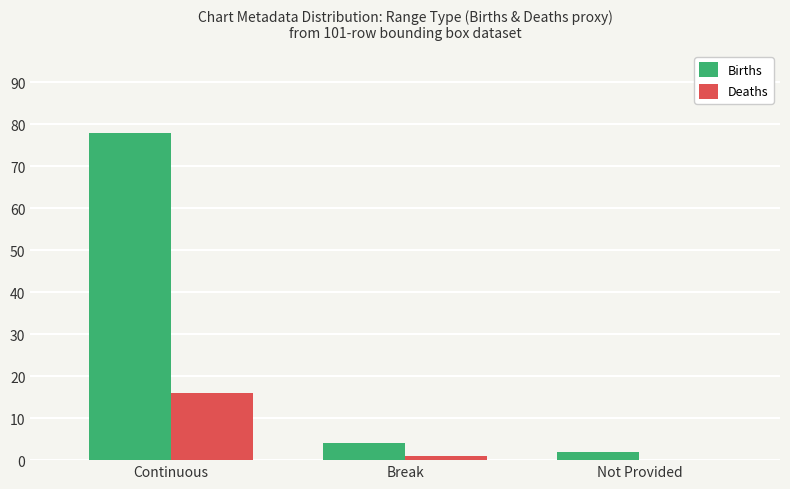

Does the chart contain stacked bars?

No